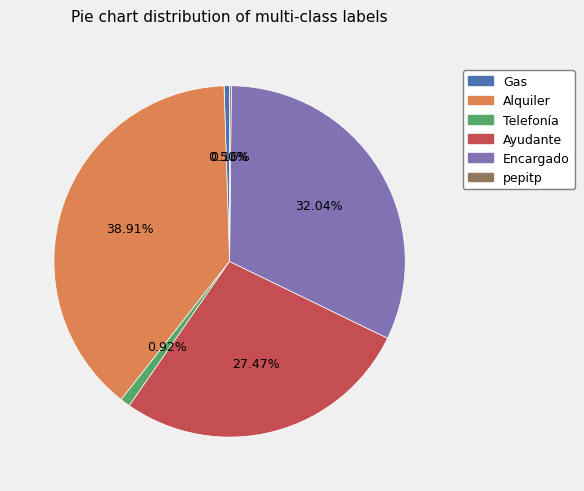

Is there a majority slice in this chart?

No